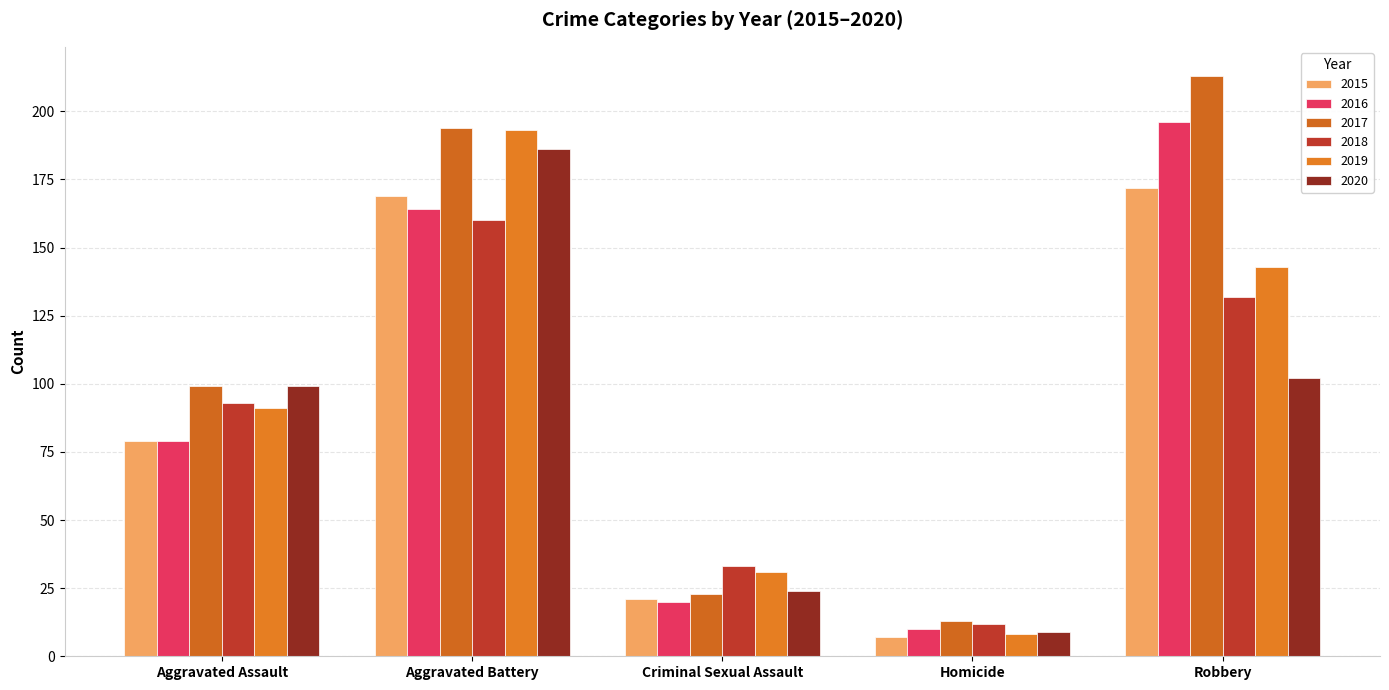

Where is 2016 nearest to the value 103?

Aggravated Assault